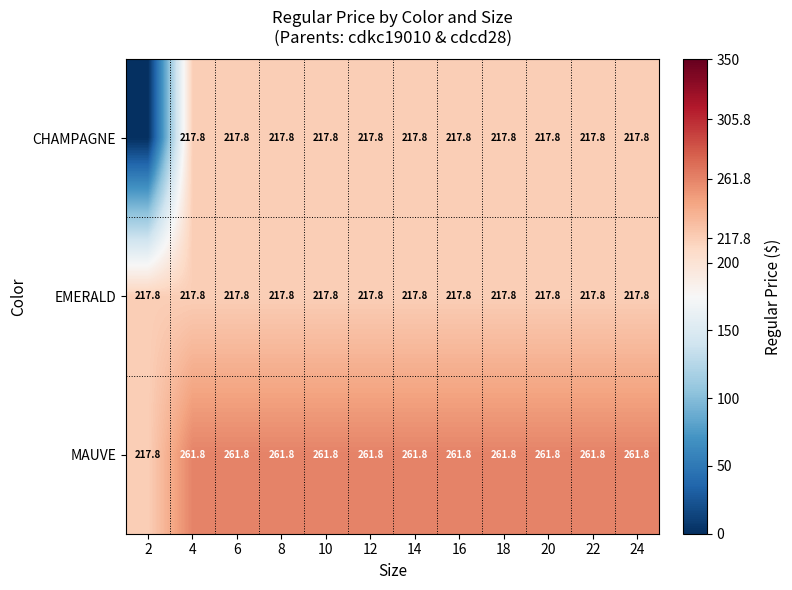

True or false: CHAMPAGNE has a value of 217.8 at 10.

True